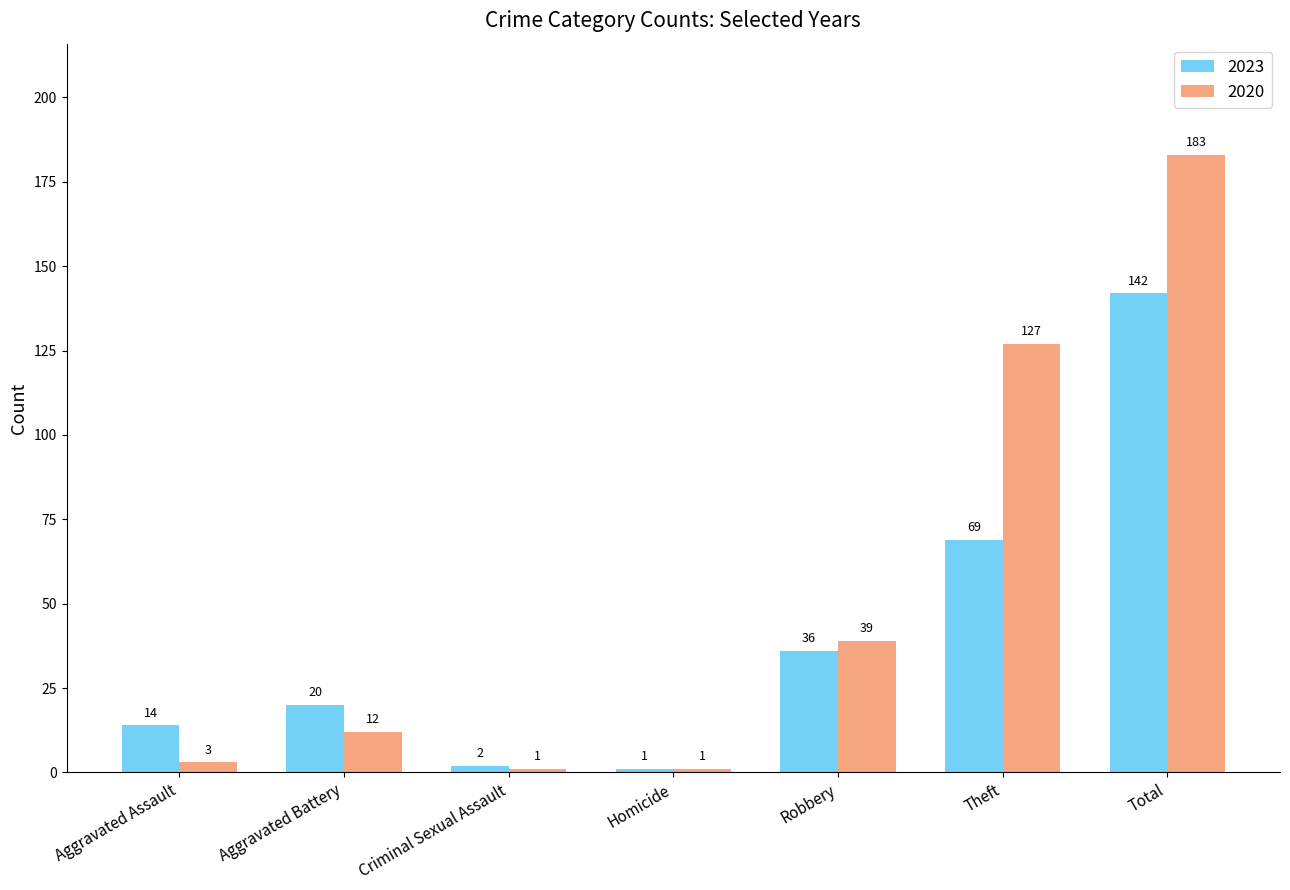

How many bars are there in each group?

2